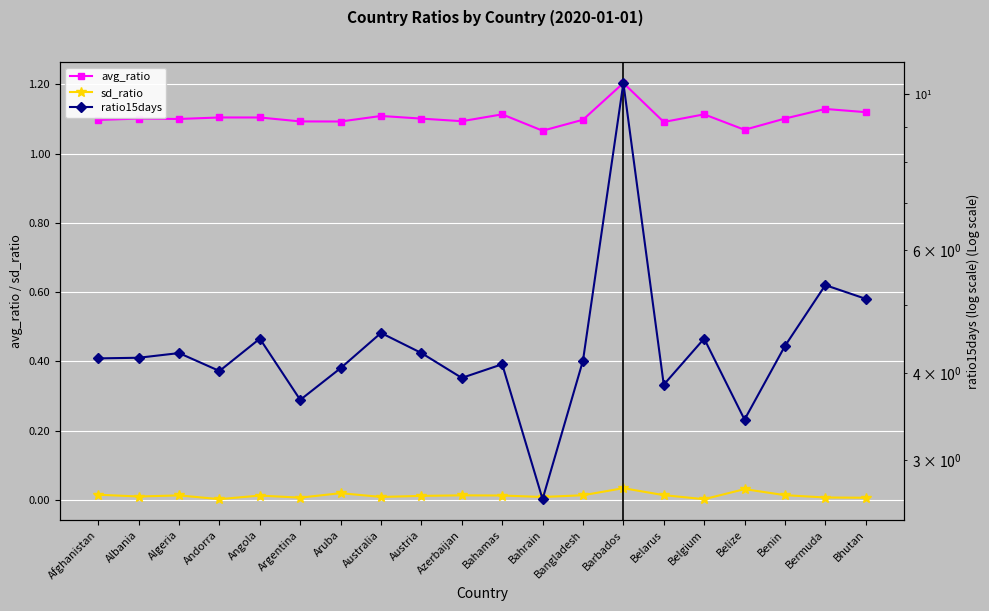

How many lines are shown in the chart?

3